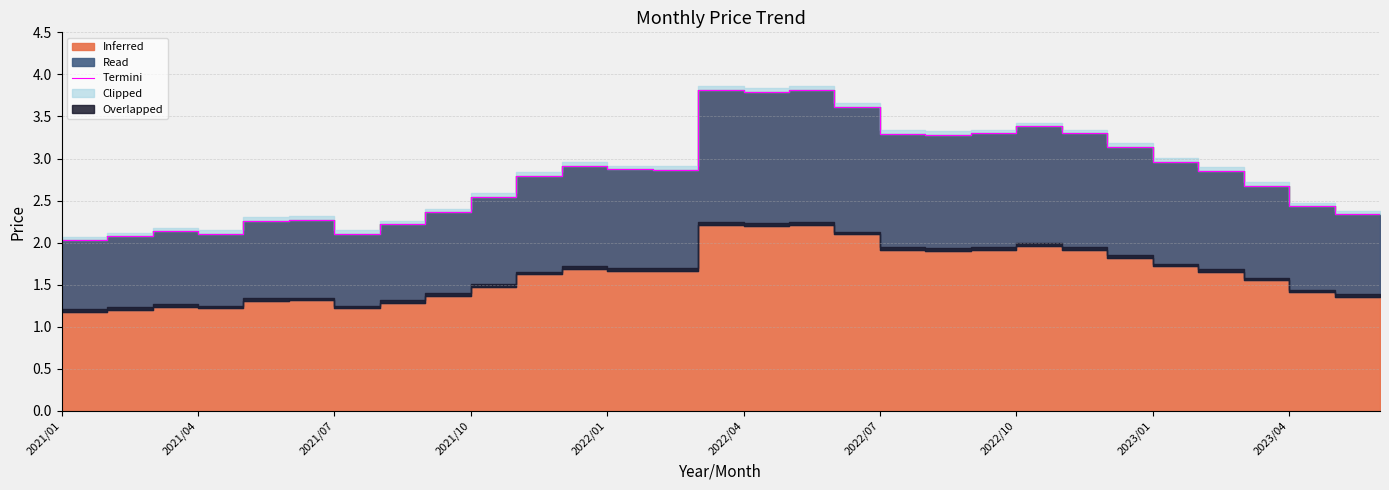

The chart shows a value of 2.0 at 2021/01. True or false?

True